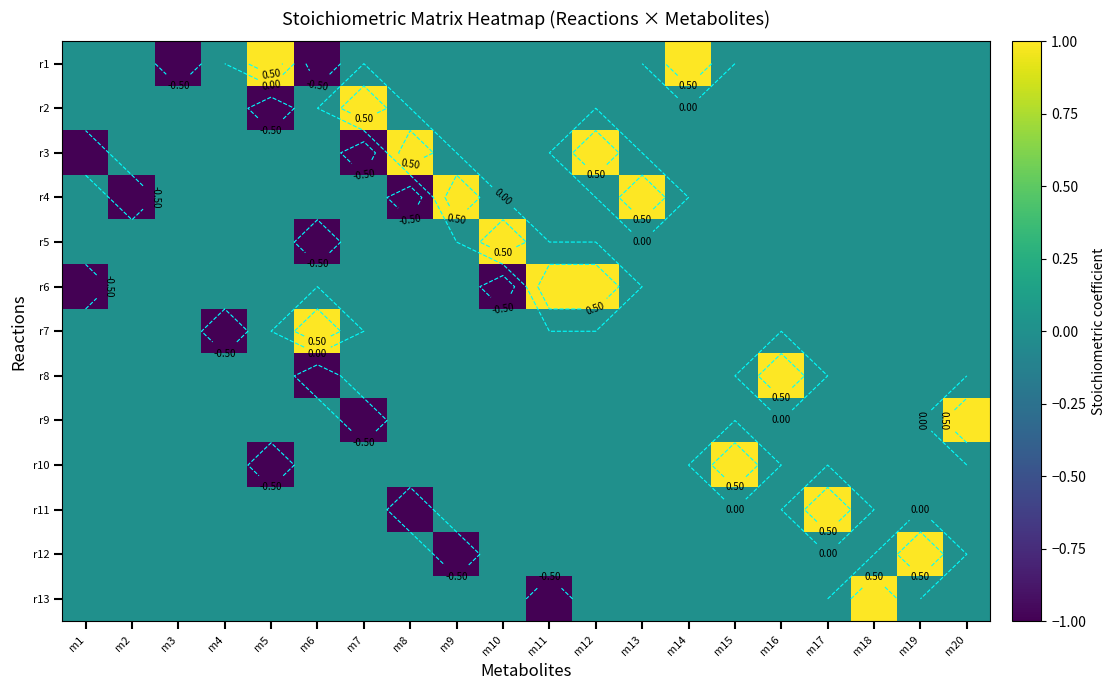

What is the maximum value for r13?

1